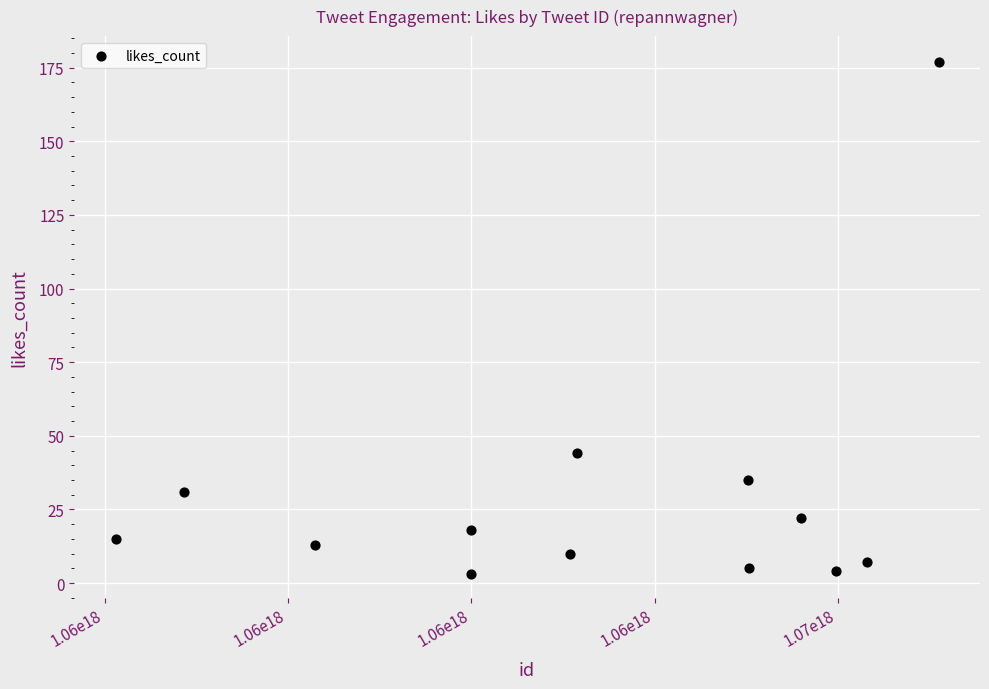

What Y value in the scatter plot is closest to 90?

44